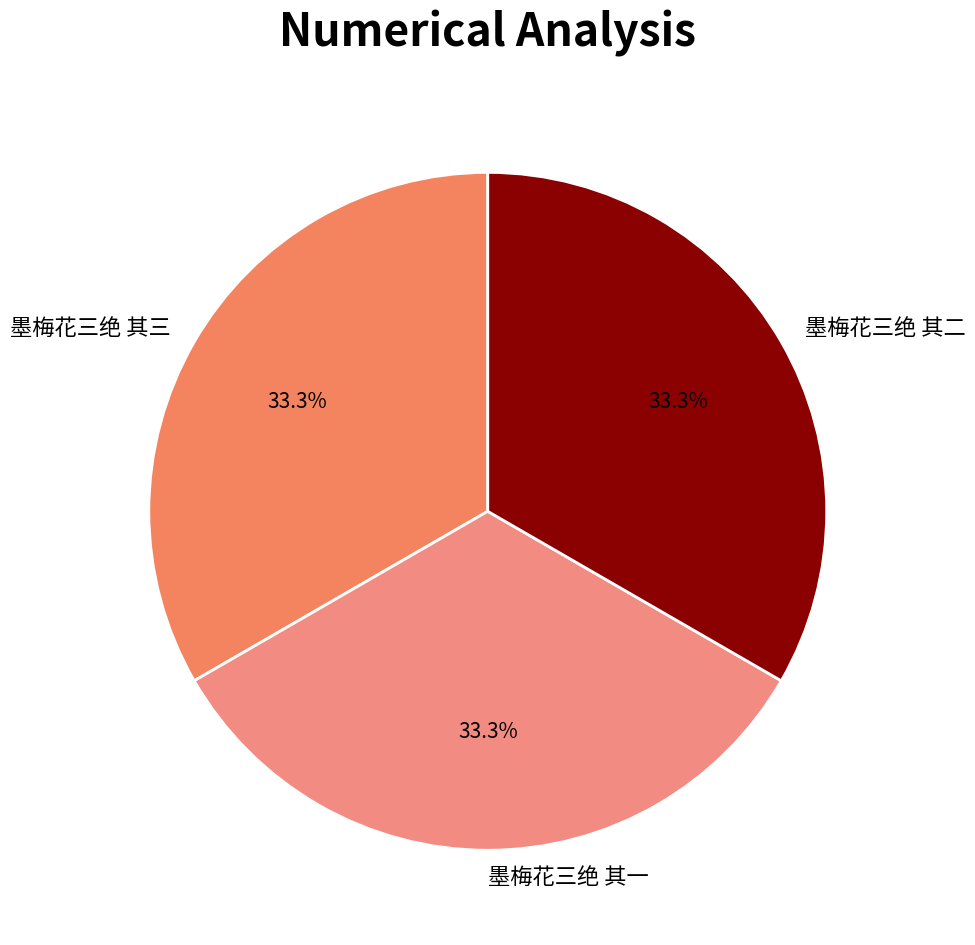

Is it true that 墨梅花三绝 其二 is 33% of the pie?

True